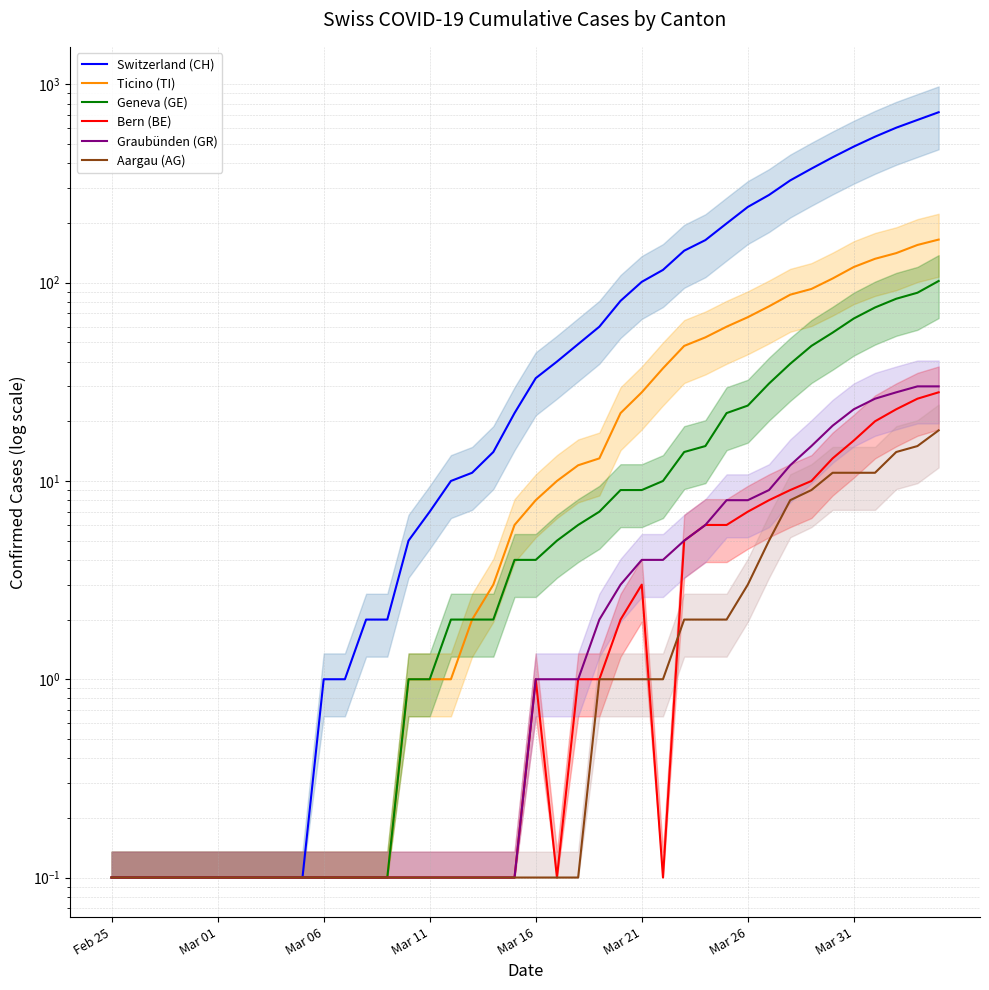

What is the highest value of the Aargau (AG) series?

18.0